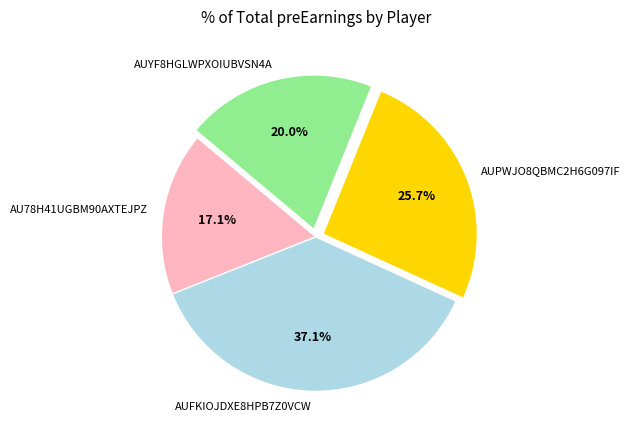

To the nearest percent, what is the difference between the largest and smallest slice percentages?

20%